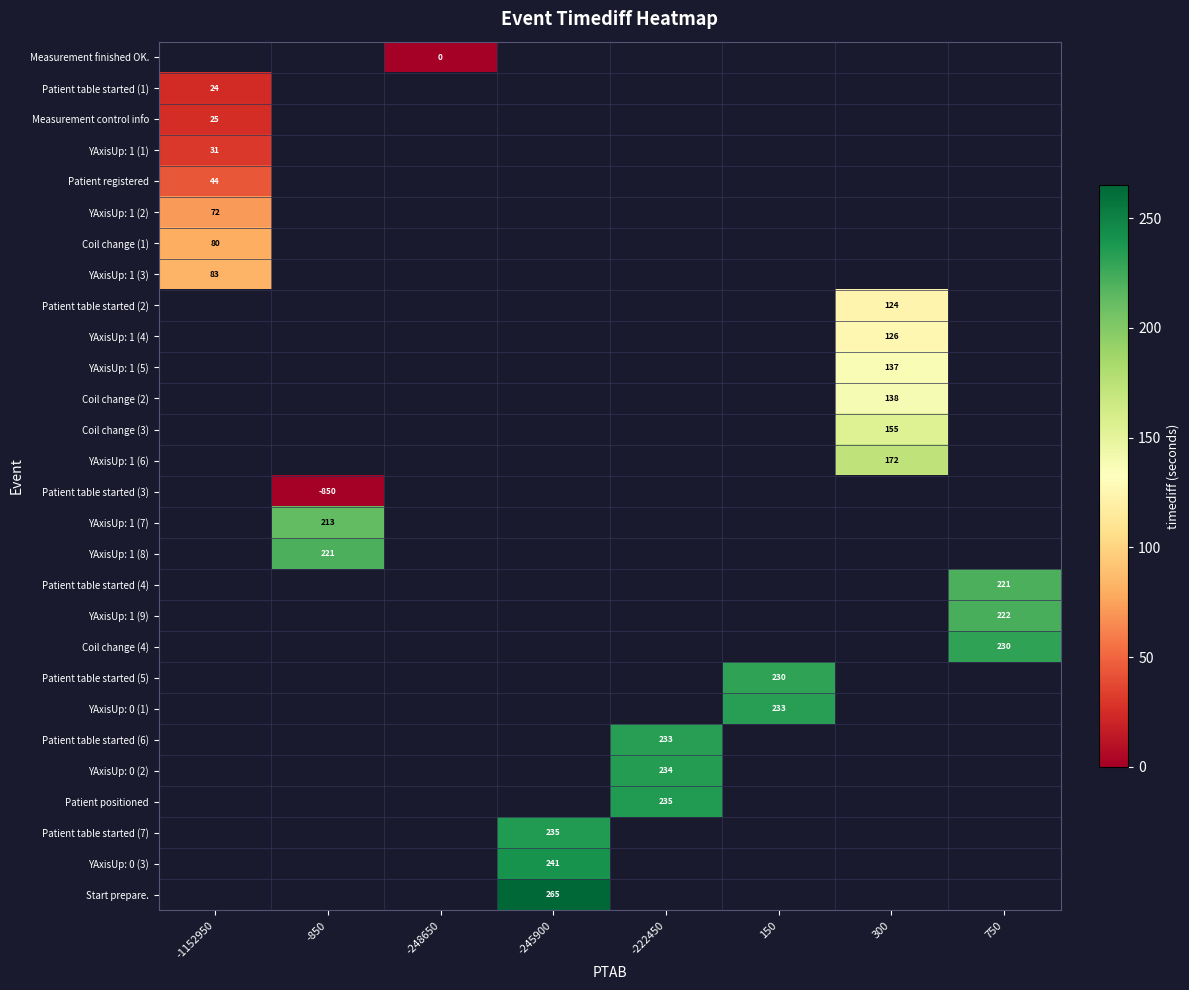

What is the minimum value shown in the chart?

-850.0